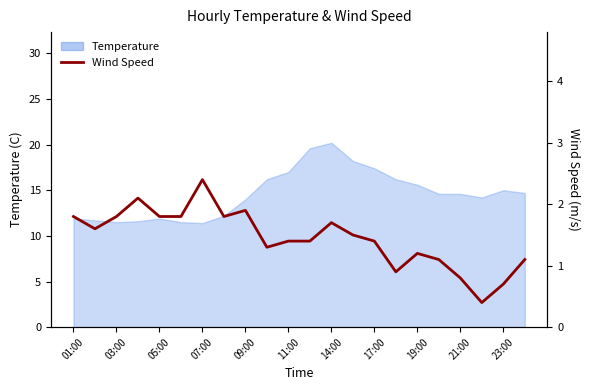

What is the sum of the values at 21:00 and 09:00?

2.7